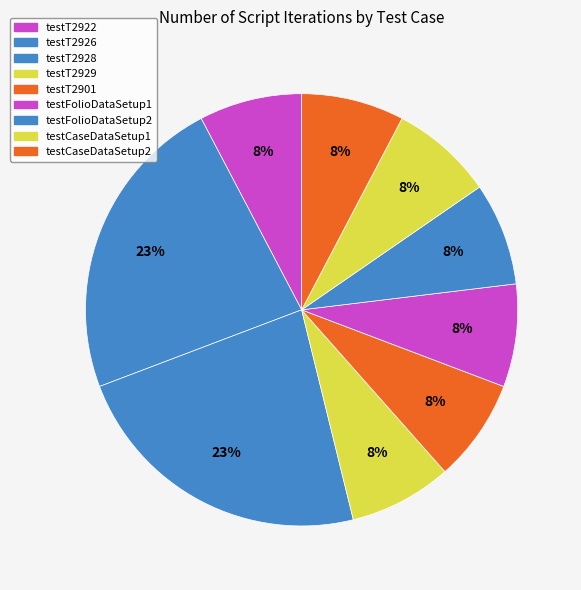

How many segments does this pie chart have?

9